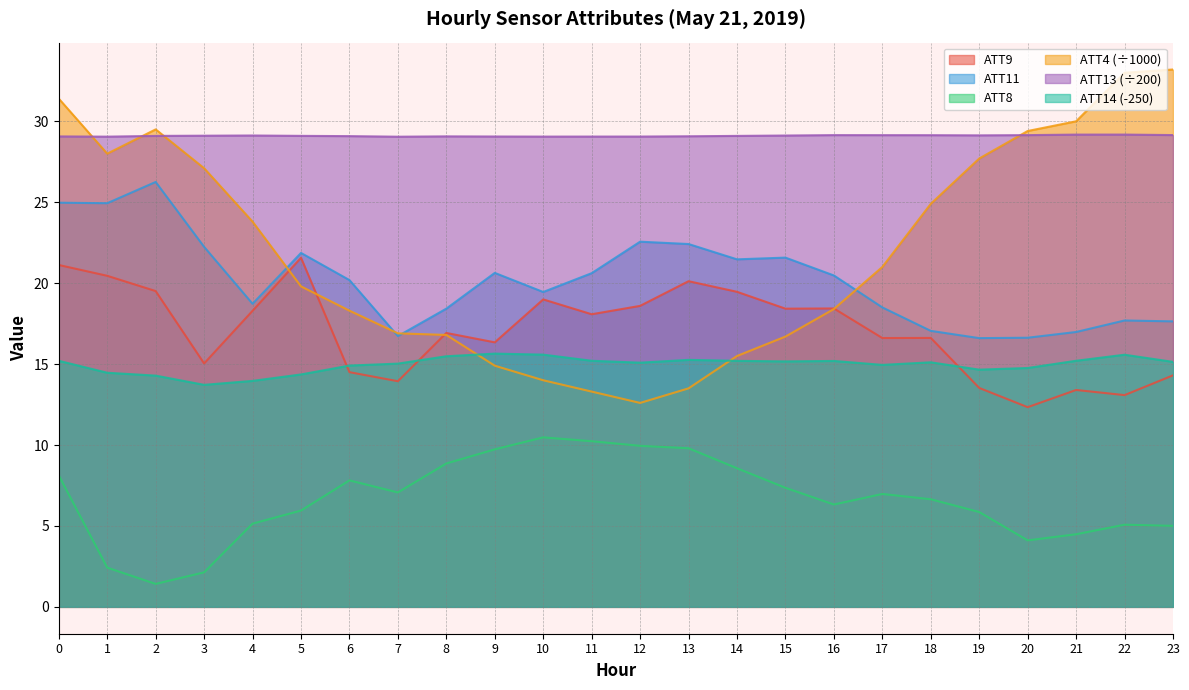

Reading left to right, transcribe all the data shown in this chart.

ATT4: 31.4	28.0	29.5	27.1	23.8	19.8	18.3	16.9	16.8	14.9	14.0	13.3	12.6	13.5	15.5	16.7	18.4	21.0	24.9	27.7	29.4	30.0	33.0	33.2
ATT8: 8.1	2.4	1.4	2.1	5.1	5.9	7.8	7.1	8.9	9.7	10.5	10.2	9.9	9.8	8.6	7.4	6.3	7.0	6.6	5.9	4.1	4.5	5.1	5.0
ATT9: 21.1	20.5	19.5	15.0	18.3	21.6	14.5	13.9	16.9	16.3	19.0	18.1	18.6	20.1	19.5	18.4	18.4	16.6	16.6	13.5	12.3	13.4	13.1	14.3
ATT11: 25.0	24.9	26.3	22.2	18.7	21.9	20.2	16.7	18.4	20.6	19.5	20.6	22.6	22.4	21.5	21.6	20.5	18.5	17.1	16.6	16.6	17.0	17.7	17.6
ATT13: 29.1	29.1	29.1	29.1	29.1	29.1	29.1	29.0	29.1	29.1	29.1	29.1	29.1	29.1	29.1	29.1	29.1	29.1	29.1	29.1	29.1	29.2	29.2	29.1
ATT14: 15.2	14.5	14.3	13.7	14.0	14.4	14.9	15.0	15.5	15.6	15.6	15.2	15.1	15.3	15.2	15.2	15.2	14.9	15.1	14.7	14.8	15.2	15.6	15.1